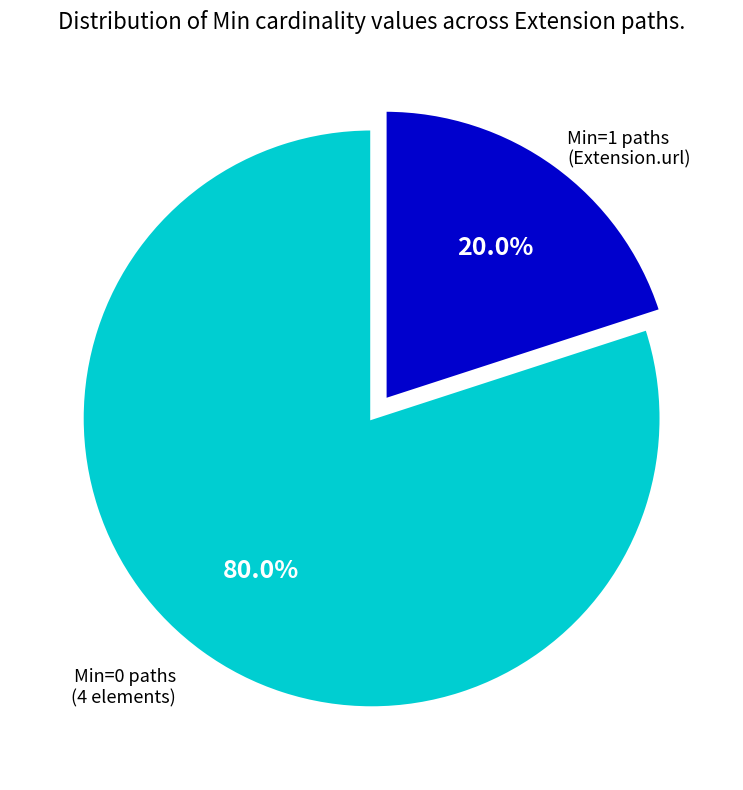

Is there a majority slice in this chart?

Yes